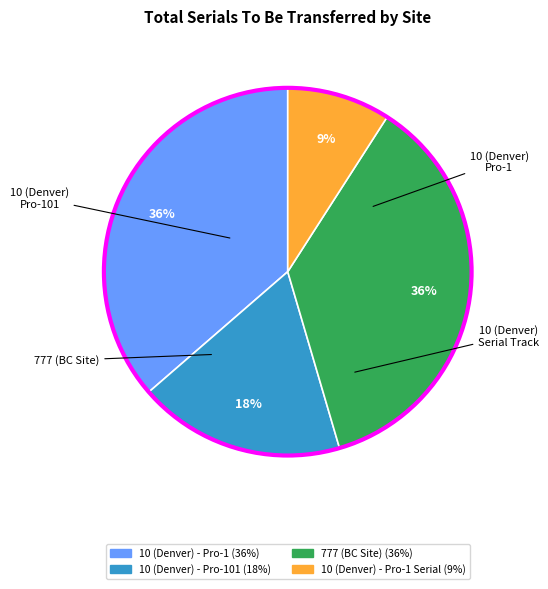

To the nearest percent, what is the difference between the largest and smallest slice percentages?

27%